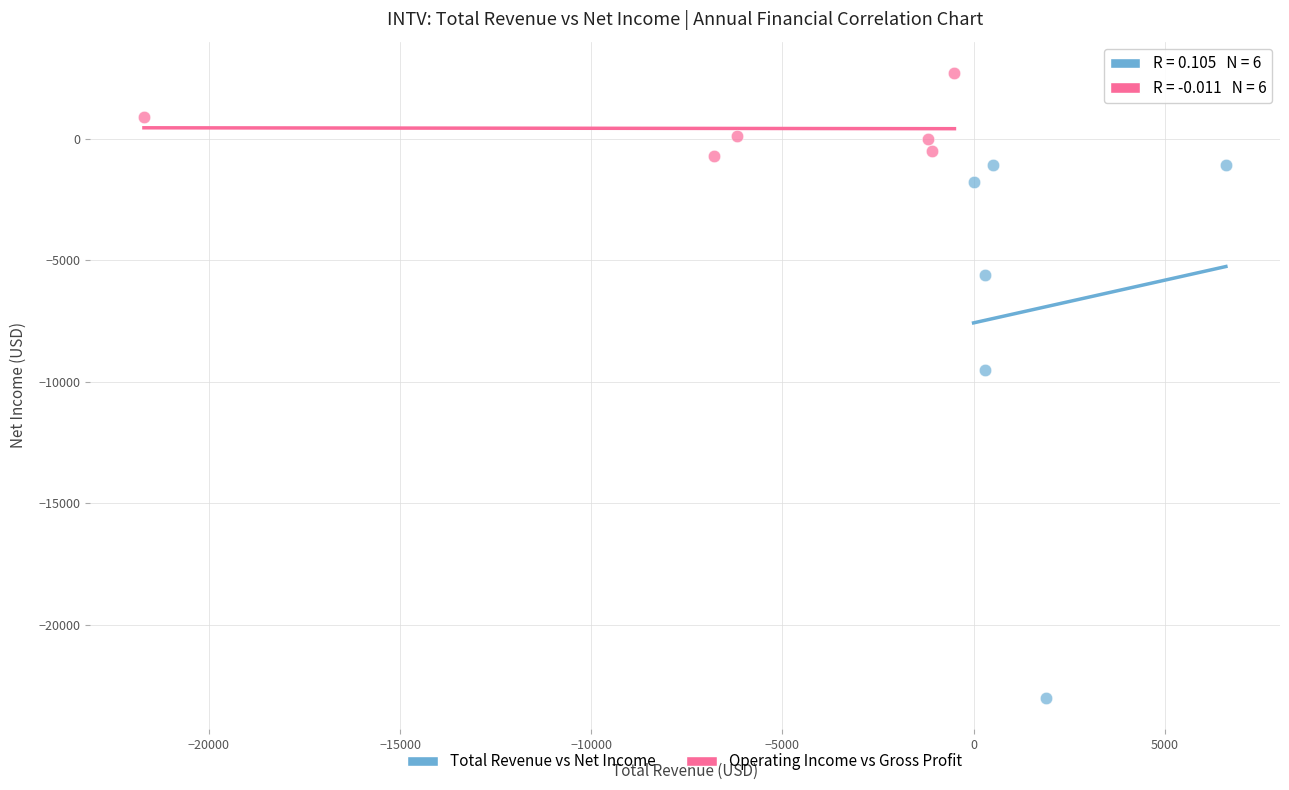

Which series contains the highest Y value?

Operating Income vs Gross Profit